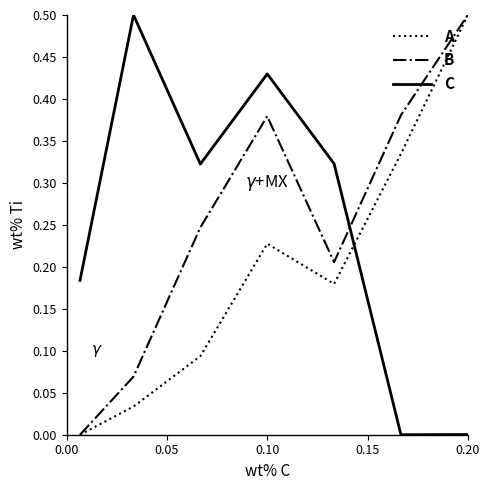

What is the maximum value shown in the chart?

0.5